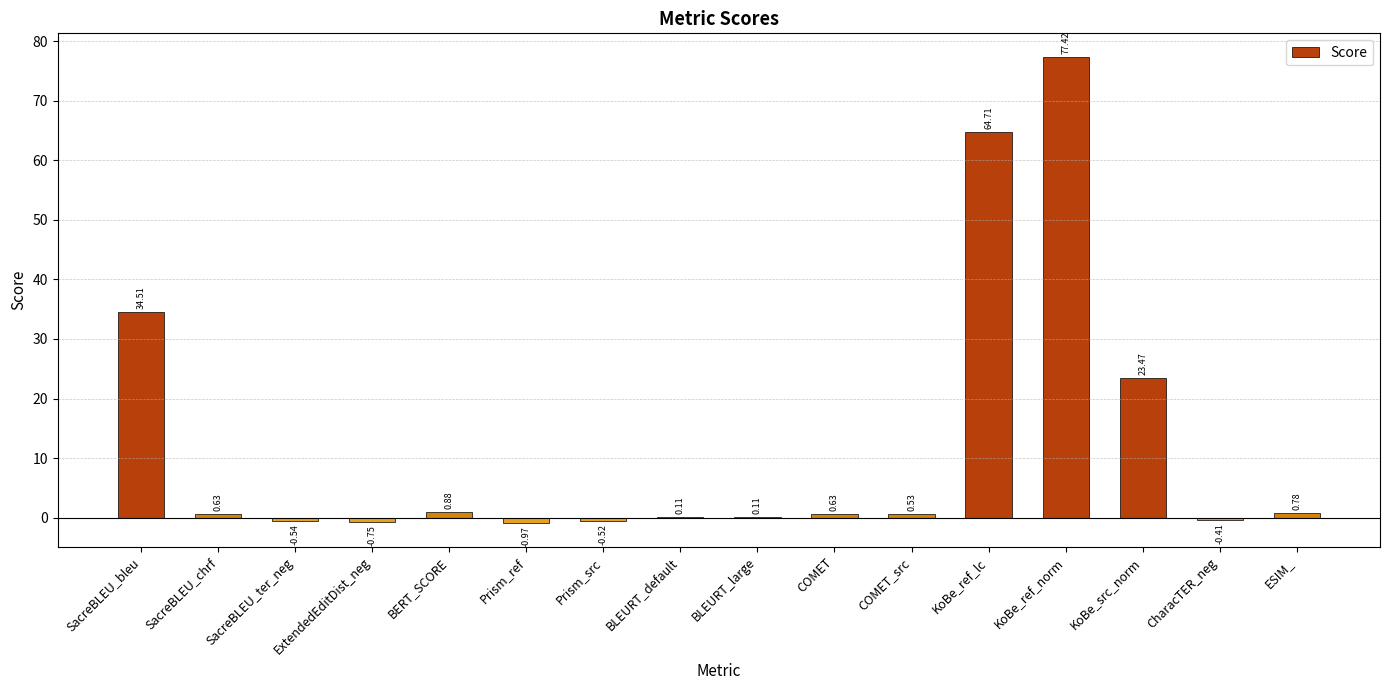

Which label corresponds to the largest value in the chart?

KoBe_ref_norm